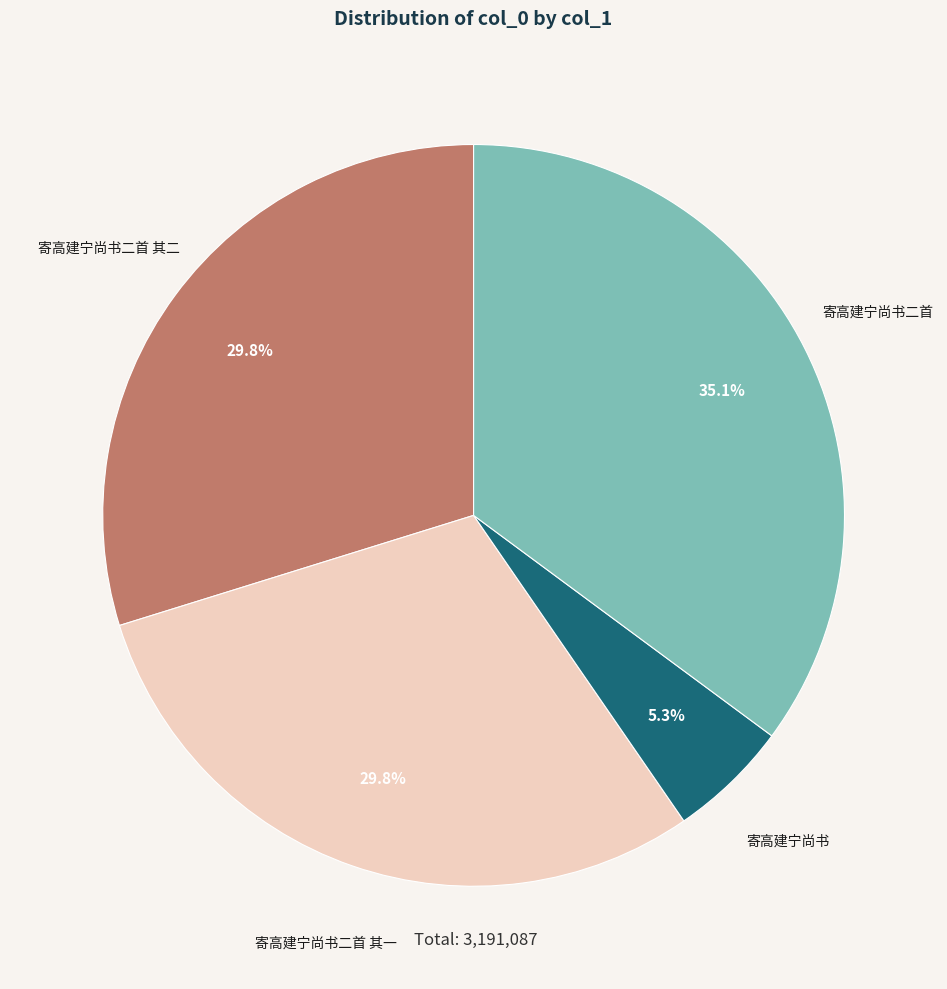

Is there any slice that represents more than half of the pie?

No